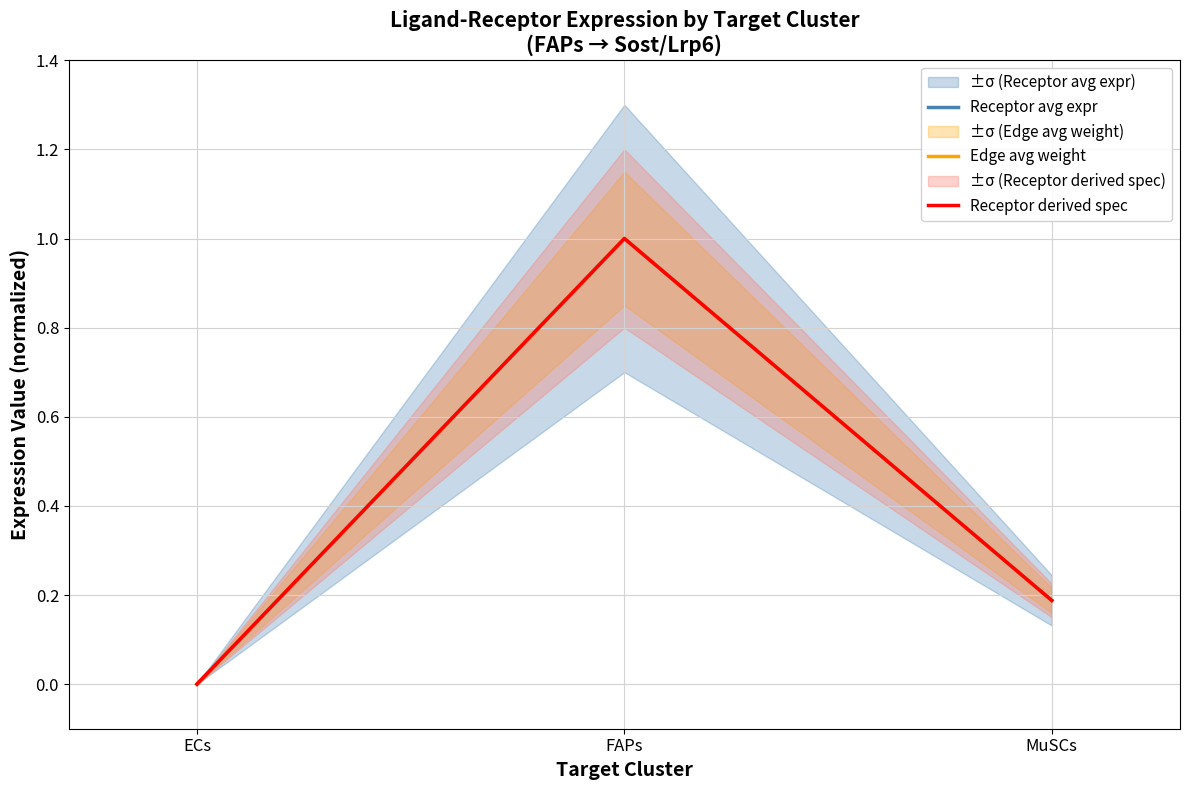

Is it true that Receptor avg expr equals 0.0 at ECs?

True